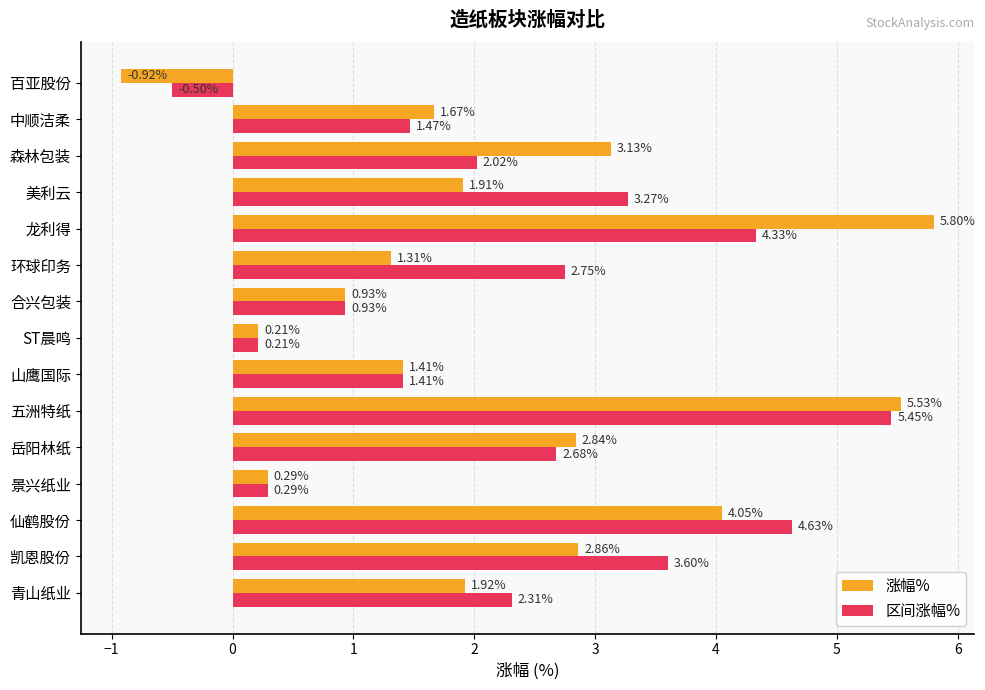

Rank the series by their average value, from lowest to highest.

涨幅%, 区间涨幅%